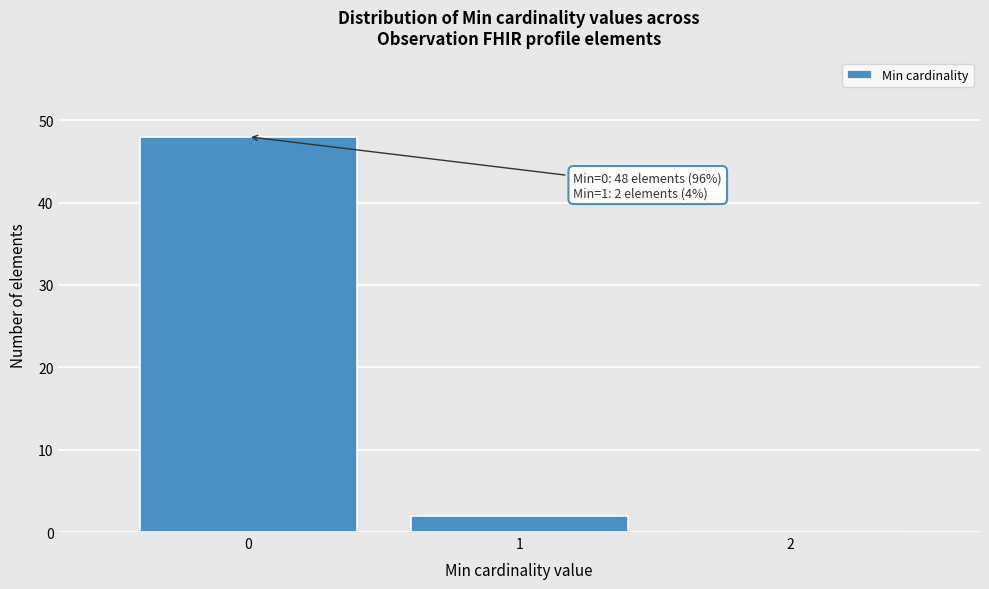

Over which range of the x-axis is the bar tallest?

-0.5 to 0.5